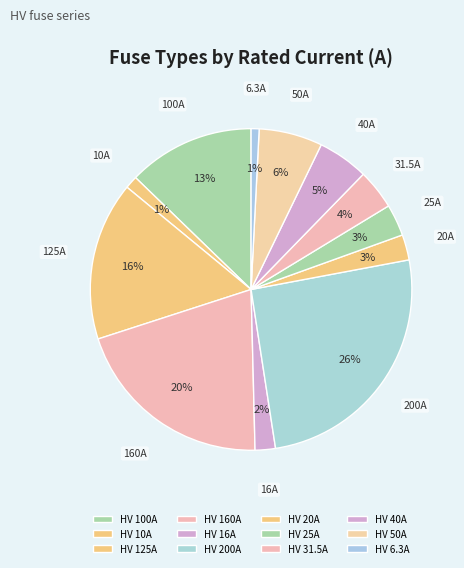

What percentage do HV 10A and HV 40A together represent?

6.4%